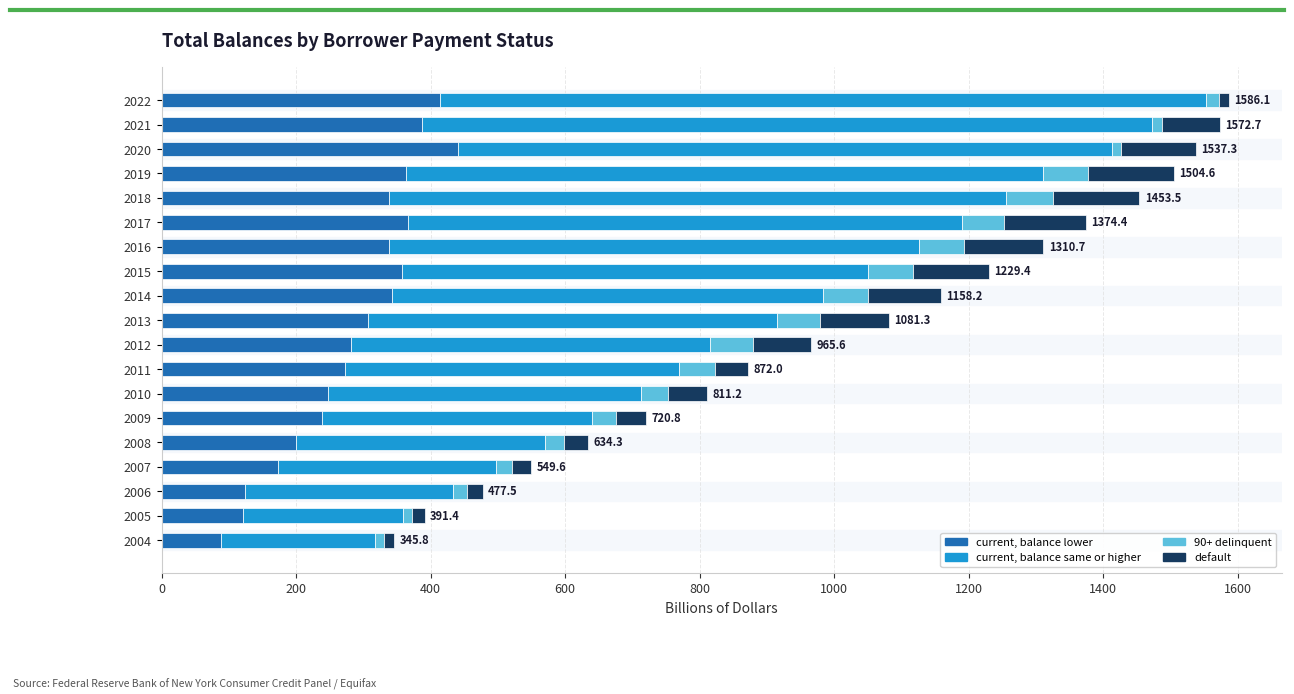

What is the total value across all series at 2010?

811.2